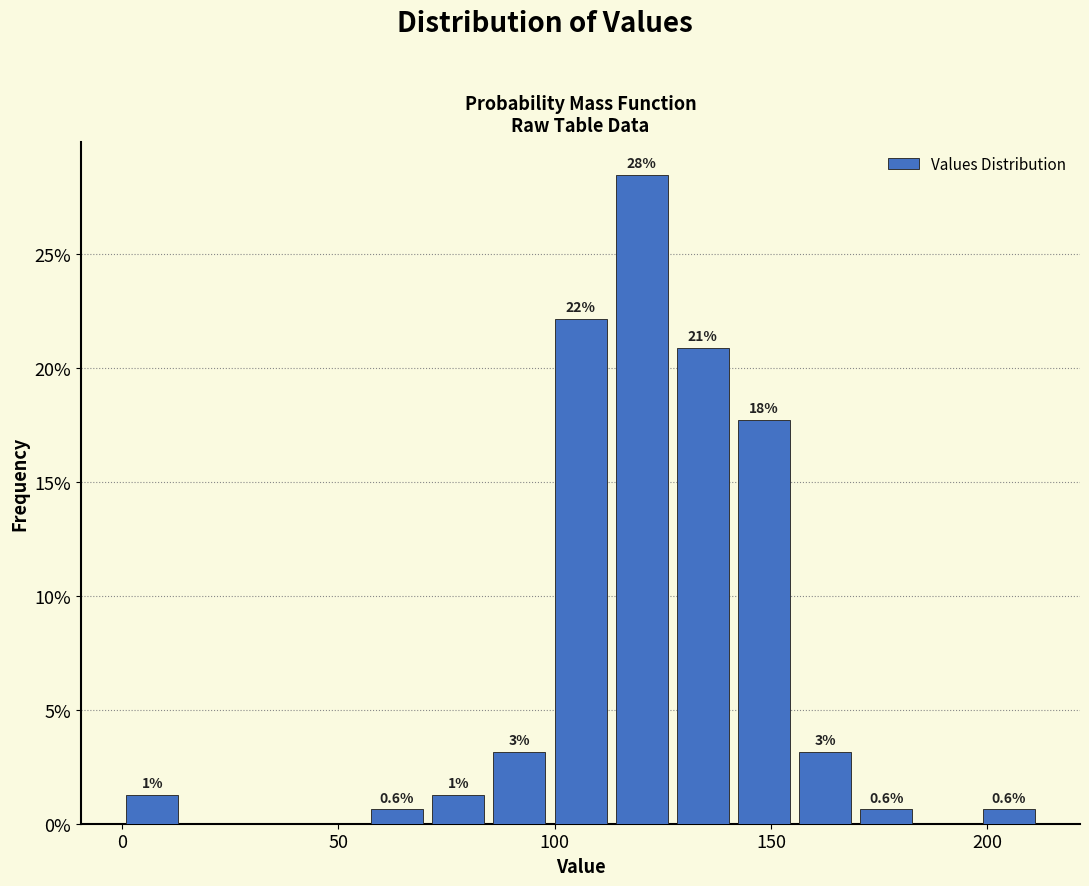

Read against the x-axis, roughly where is the centre of the tallest bar?

120